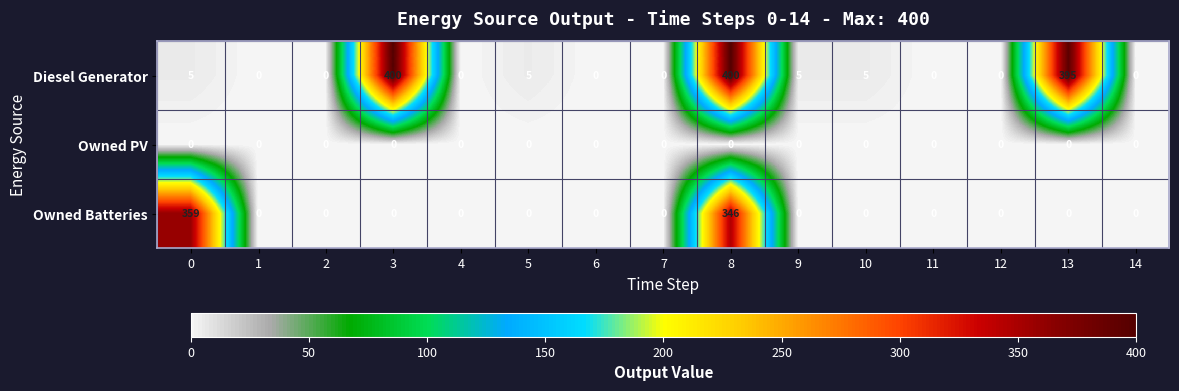

At 8, list the series in order from smallest to largest.

Owned PV, Owned Batteries, Diesel Generator